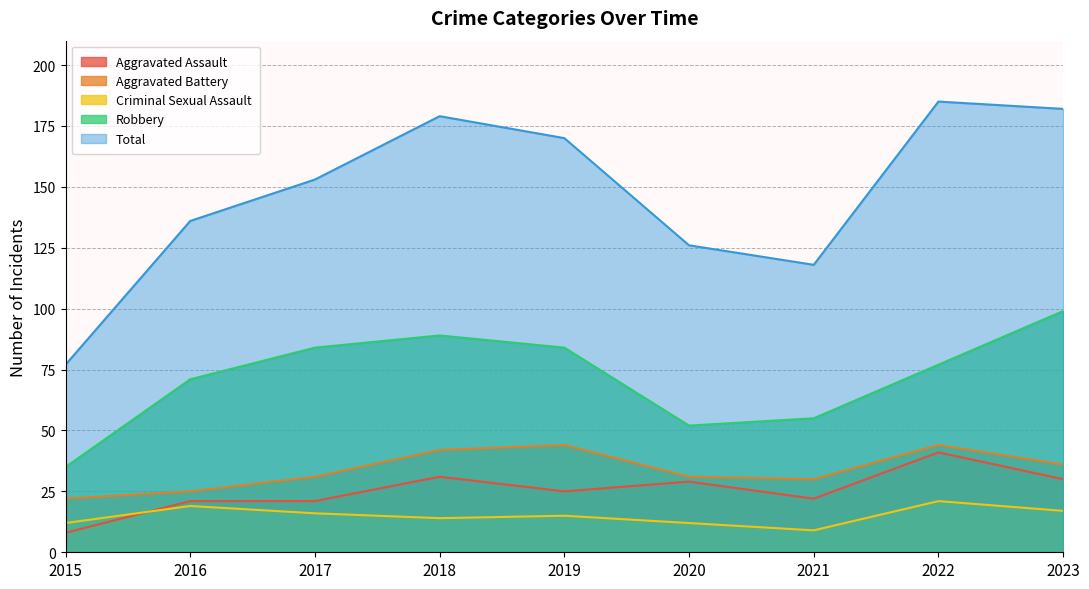

Where does the Aggravated Assault series first go above 25?

2018